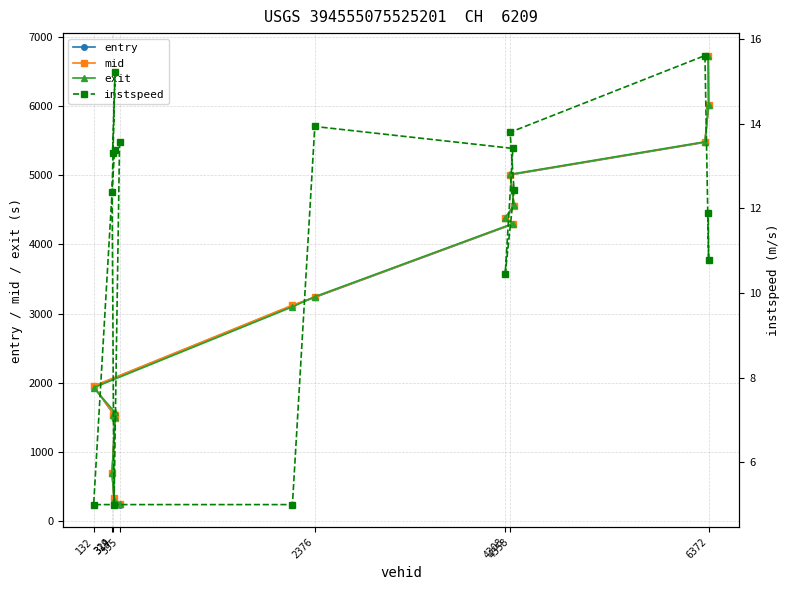

What is the minimum value for entry?

237.8